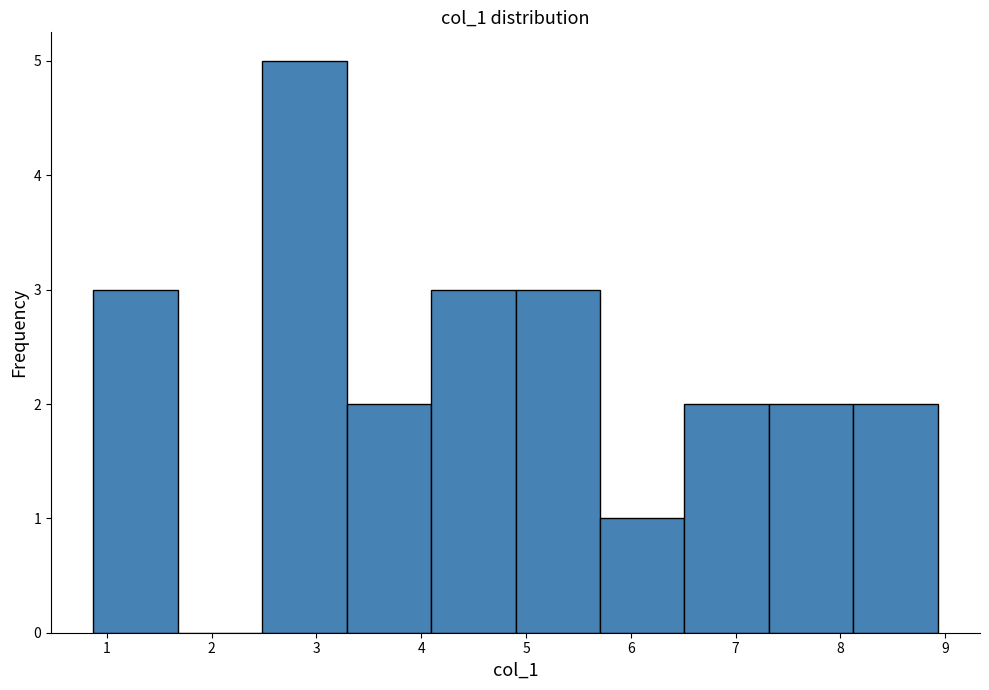

Reading left to right, list every bar in this chart as the range it spans on the x-axis followed by its height. Neither the bar edges nor the heights are printed on the chart, so give them approximately, as read against the axes.

0.9 to 1.7: 3
1.7 to 2.5: 0
2.5 to 3.3: 5
3.3 to 4.1: 2
4.1 to 4.9: 3
4.9 to 5.7: 3
5.7 to 6.5: 1
6.5 to 7.3: 2
7.3 to 8.1: 2
8.1 to 8.9: 2